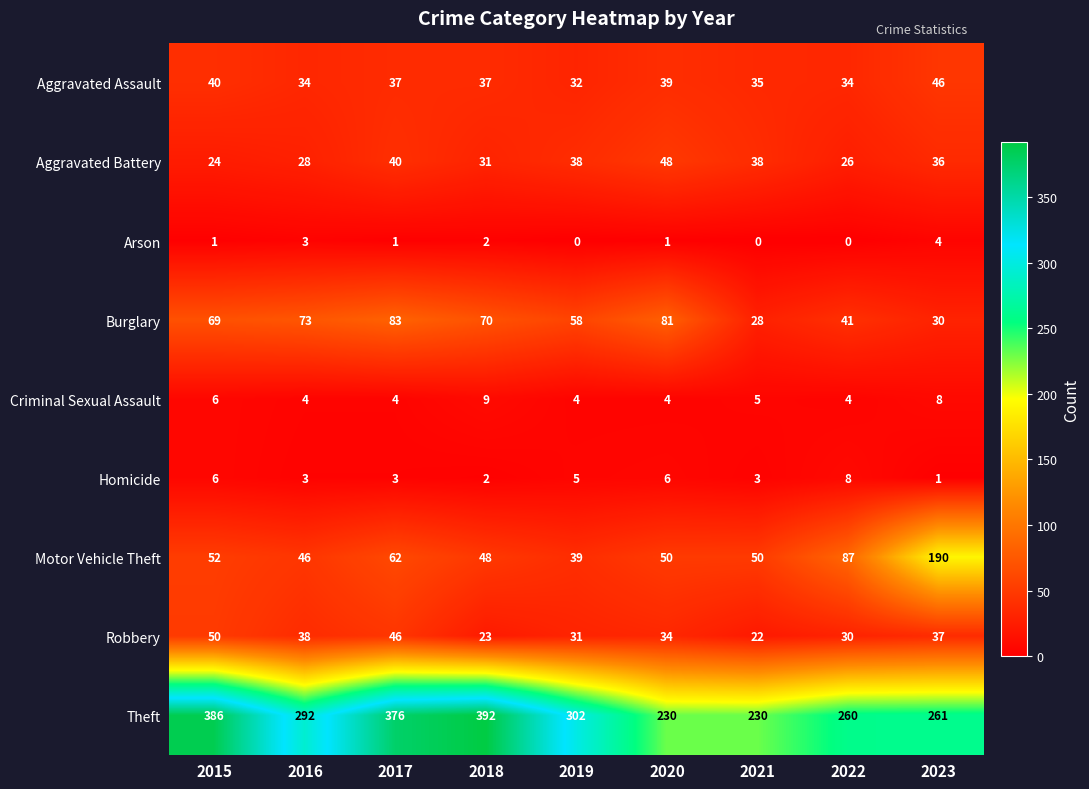

Read the Criminal Sexual Assault value at 2022.

4